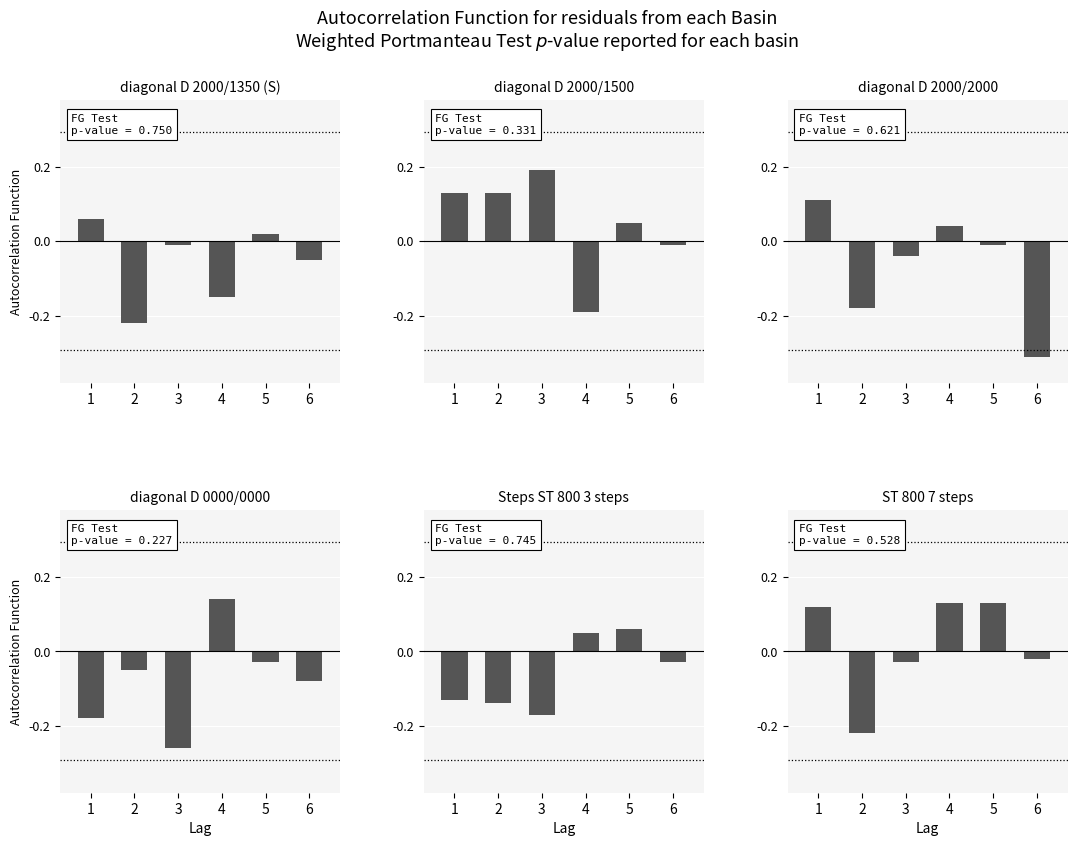

What is the sum of the diagonal D 2000/2000 values at 3 and 5?

-0.1